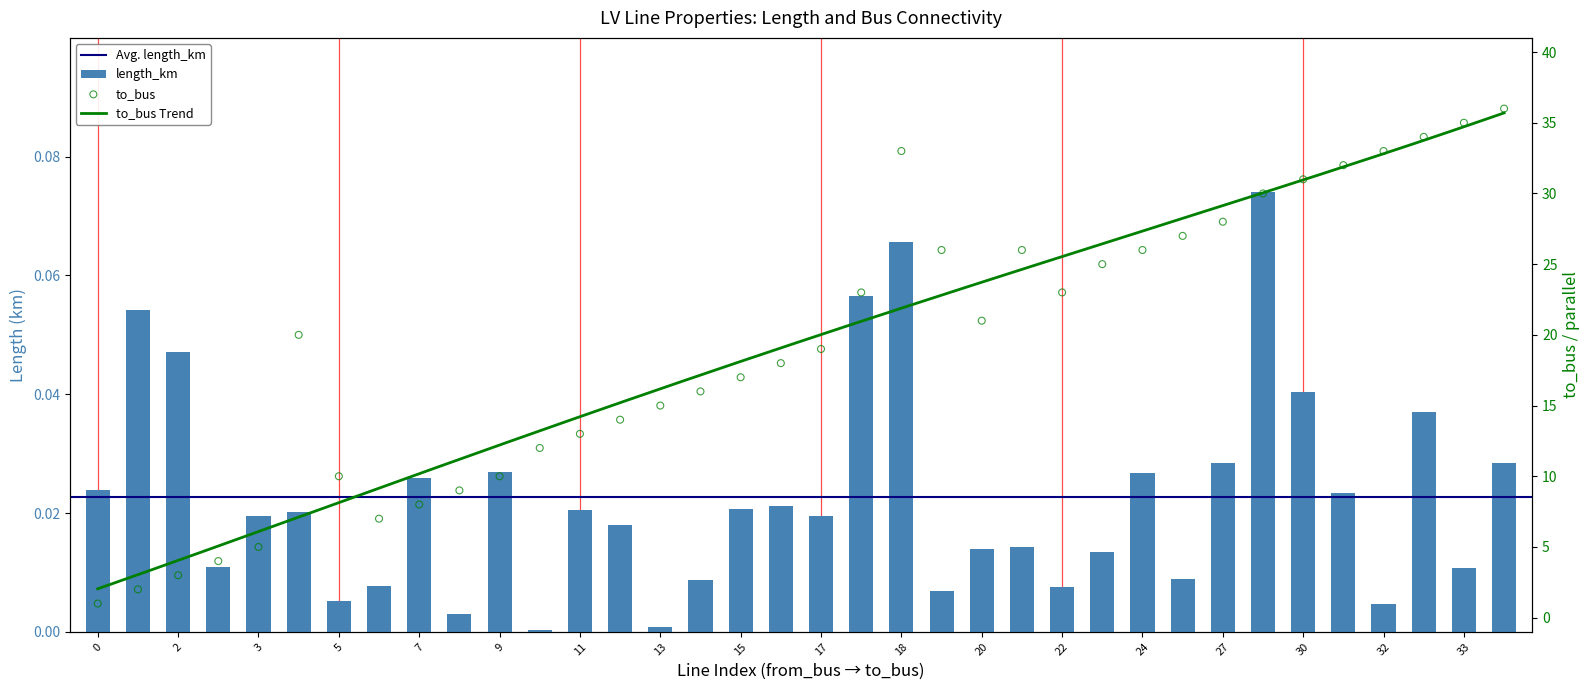

At how many categories does at least one series exceed 1?

35